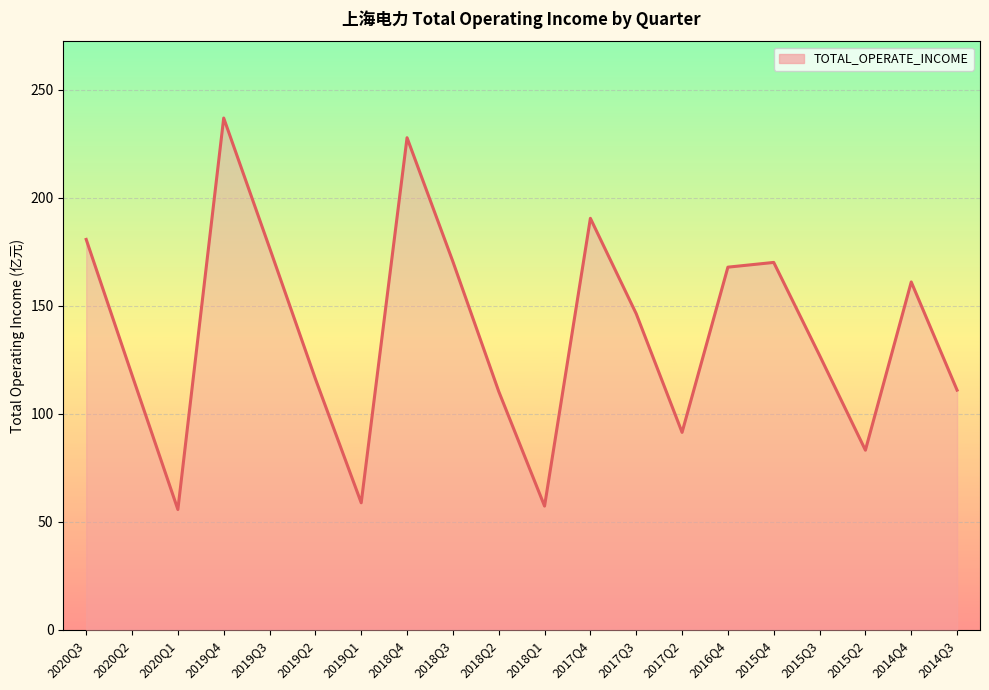

At which category does the chart reach its peak across all series?

2019Q4